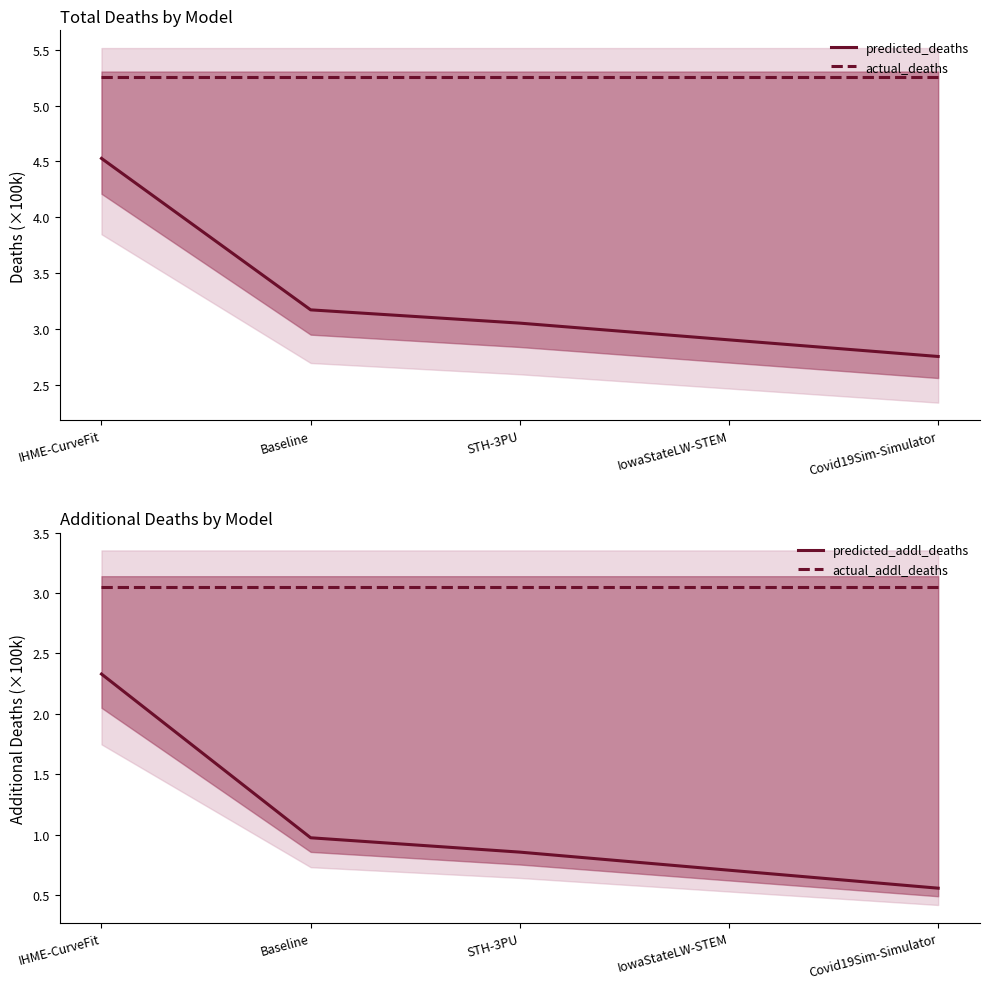

True or false: predicted_addl_deaths has more than 0 points higher than both neighbors.

False